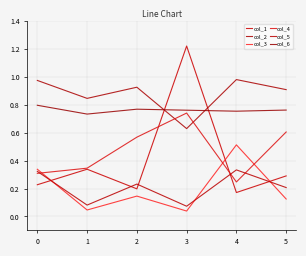

Which series has the largest total across all categories?

col_2